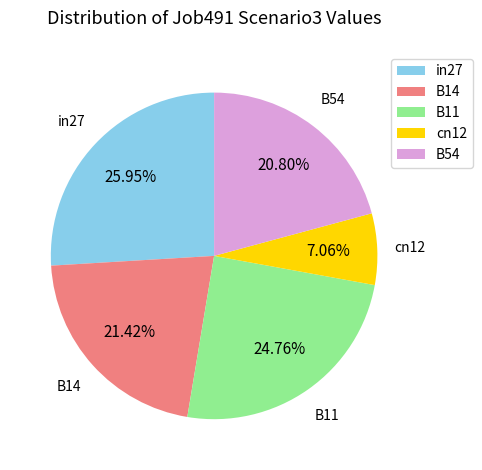

Which category has the biggest portion of the pie?

in27